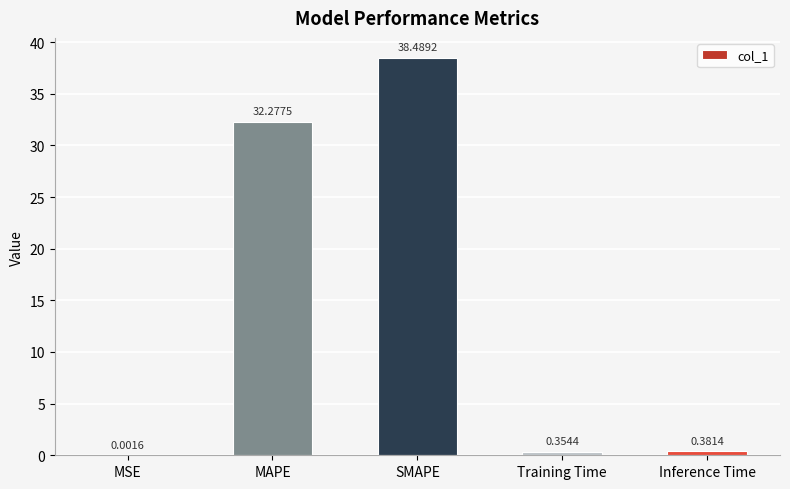

Which category has the highest value across all series?

SMAPE